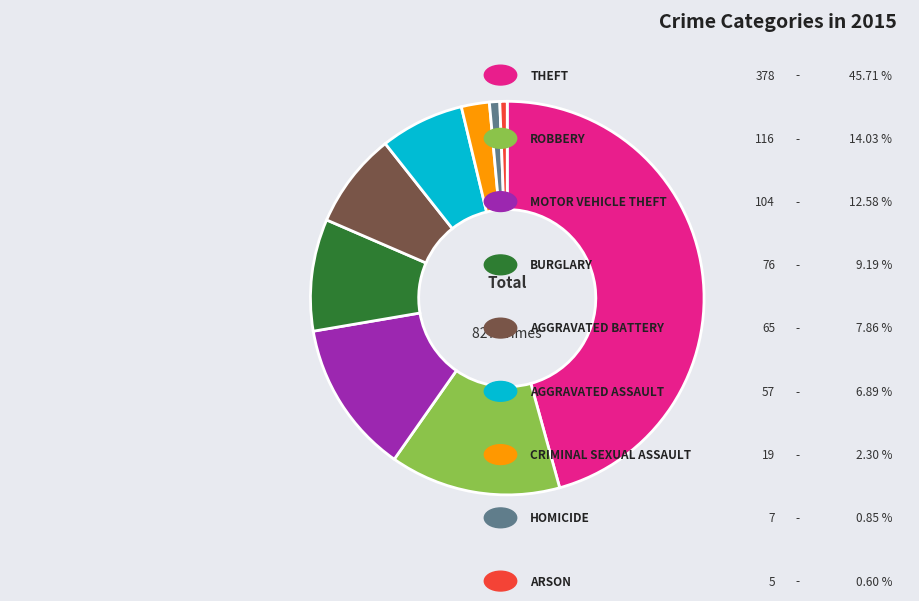

Does any single category account for the majority?

No